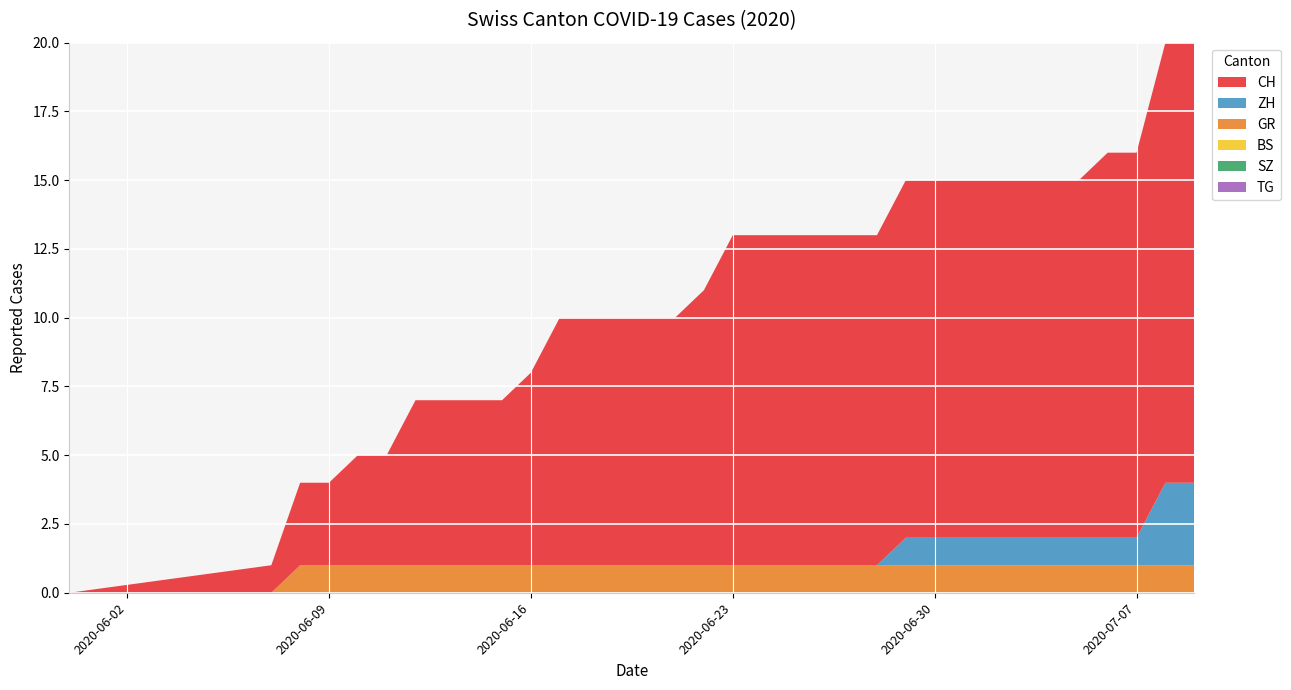

Reading left to right, list all the values displayed in this chart.

CH: 0	1	3	3	4	4	6	6	6	6	7	9	9	9	9	9	10	12	12	12	12	12	12	13	13	13	13	13	13	13	14	14	16	16
ZH: 0	0	0	0	0	0	0	0	0	0	0	0	0	0	0	0	0	0	0	0	0	0	0	1	1	1	1	1	1	1	1	1	3	3
BS: 0	0	0	0	0	0	0	0	0	0	0	0	0	0	0	0	0	0	0	0	0	0	0	0	0	0	0	0	0	0	0	0	0	0
SZ: 0	0	0	0	0	0	0	0	0	0	0	0	0	0	0	0	0	0	0	0	0	0	0	0	0	0	0	0	0	0	0	0	0	0
GR: 0	0	1	1	1	1	1	1	1	1	1	1	1	1	1	1	1	1	1	1	1	1	1	1	1	1	1	1	1	1	1	1	1	1
TG: 0	0	0	0	0	0	0	0	0	0	0	0	0	0	0	0	0	0	0	0	0	0	0	0	0	0	0	0	0	0	0	0	0	0